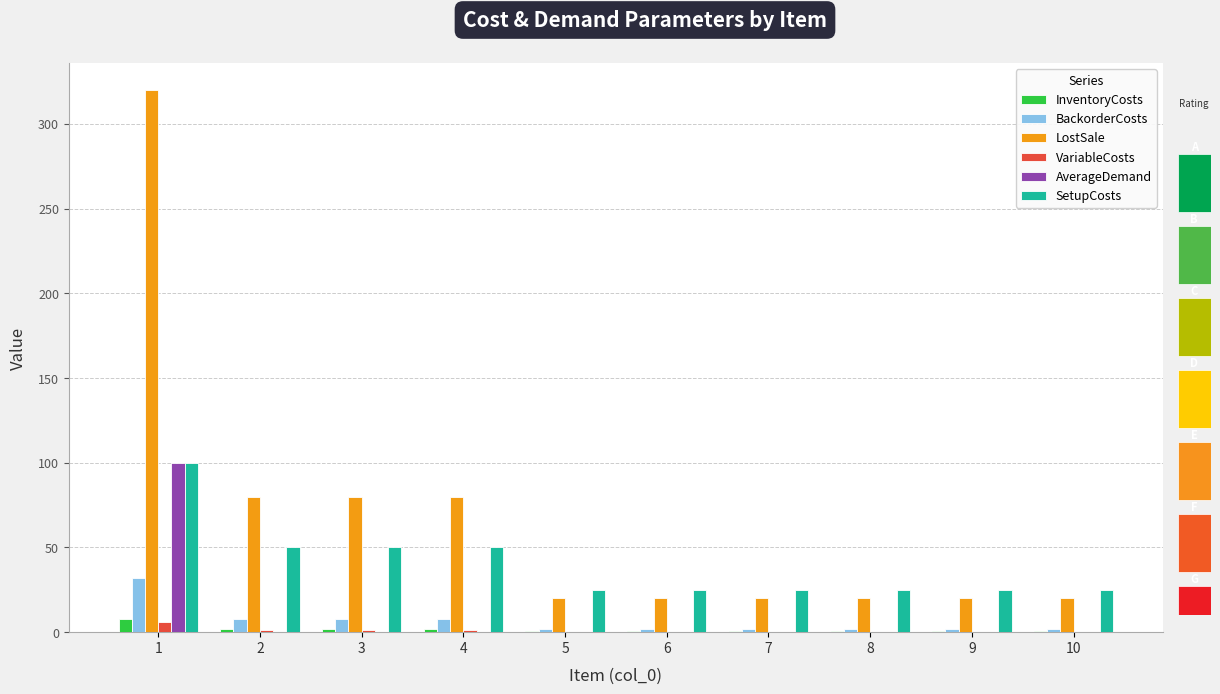

Count the VariableCosts values in the range 0 to 1.

9